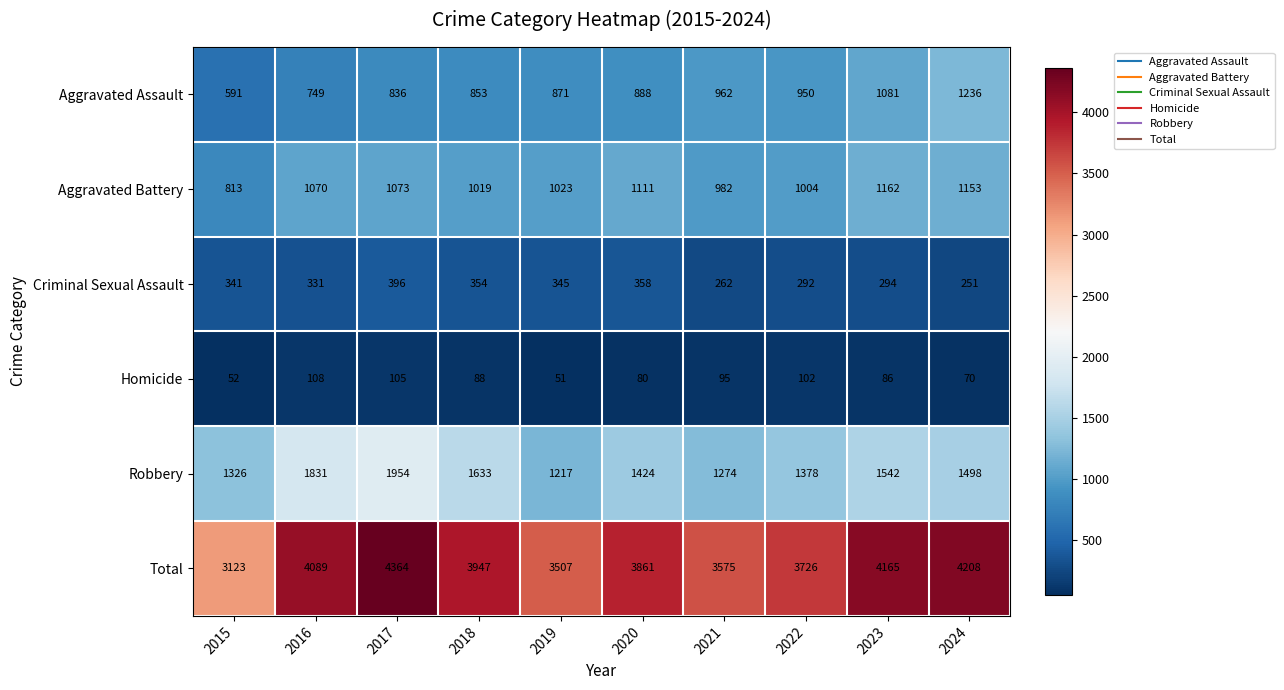

At which label is Total closest to 3743?

2022